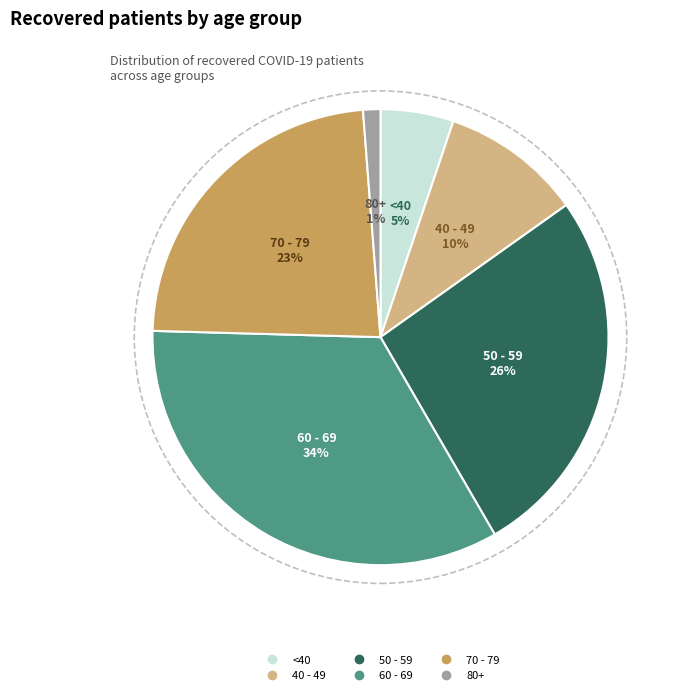

Does any single category account for the majority?

No